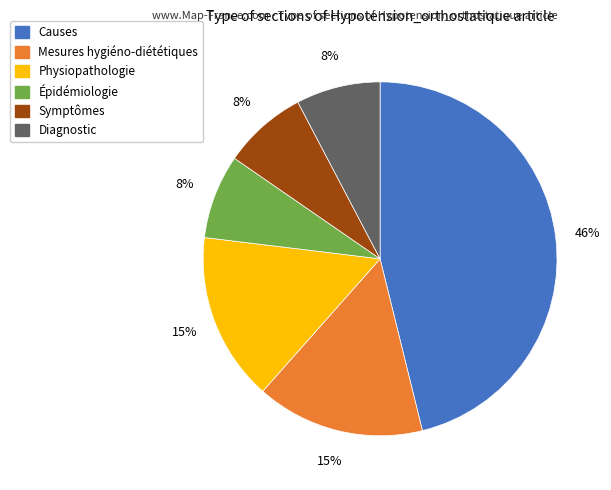

True or false: Symptômes accounts for 19% of the total.

False